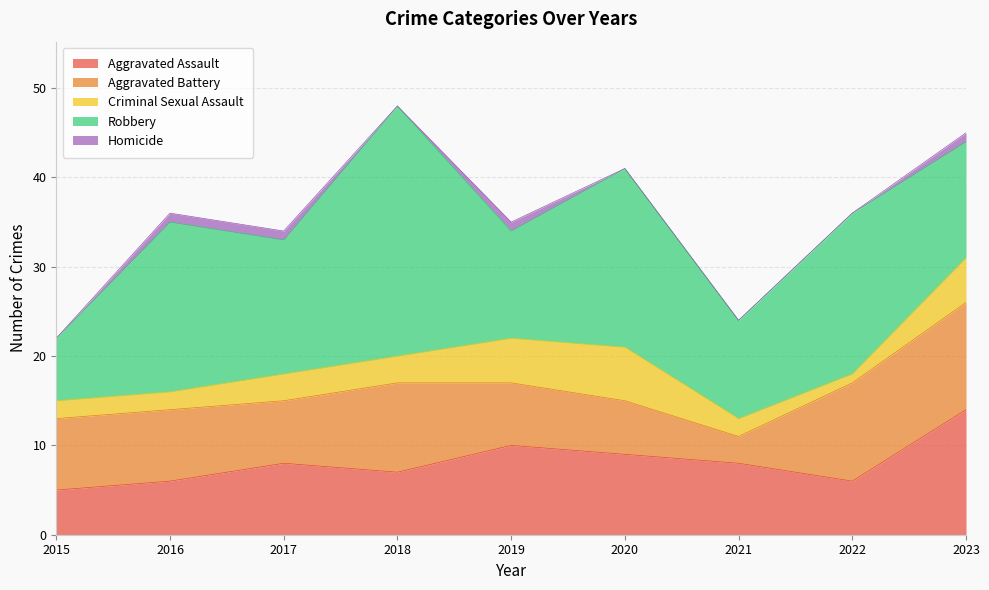

Is the value of Criminal Sexual Assault at 2023 greater than the value of Robbery at 2019?

No